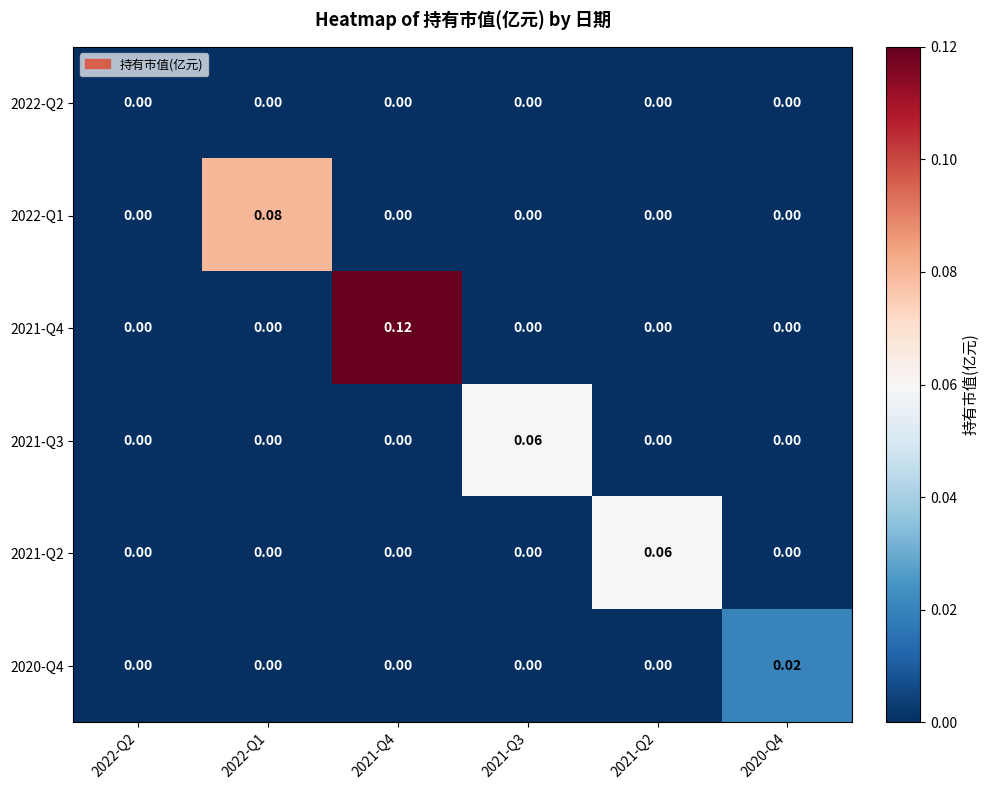

Is the value of 2021-Q3 at 2021-Q2 greater than the value of 2022-Q1 at 2022-Q1?

No